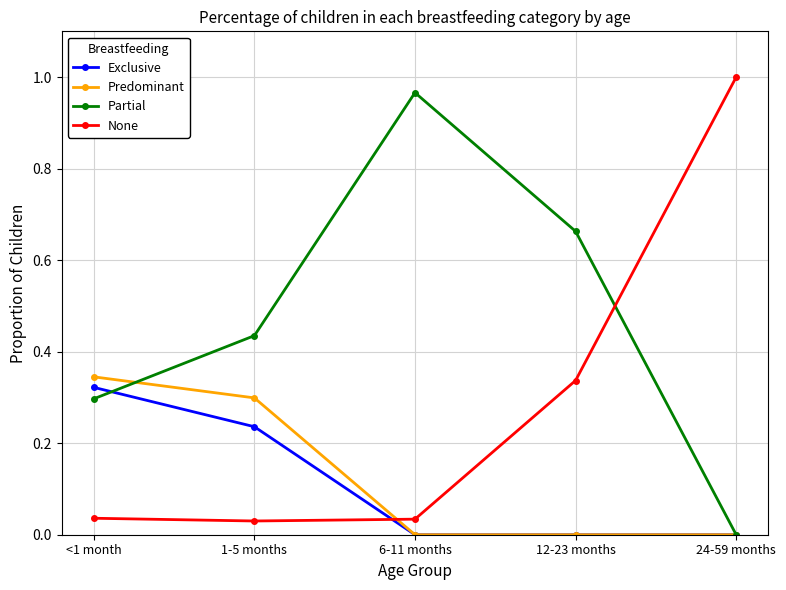

At which label does Exclusive reach its peak?

<1 month